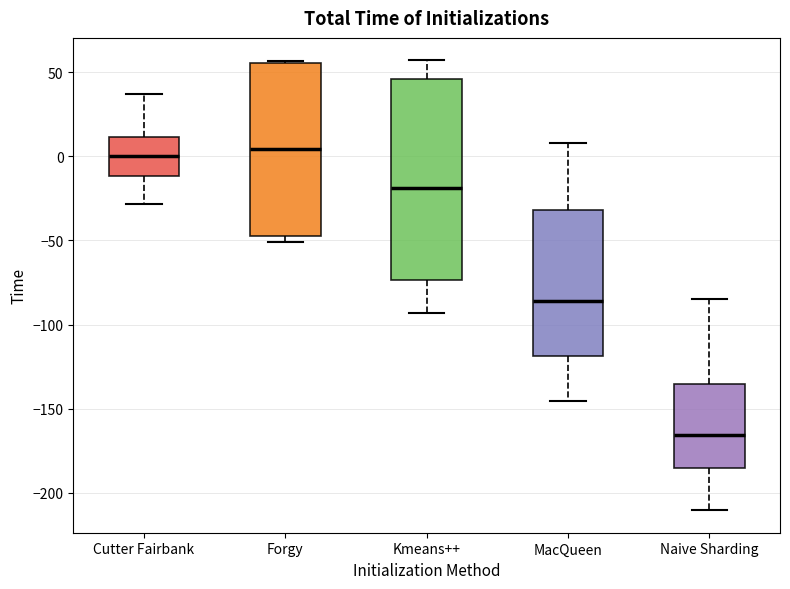

Which box has the lowest median line?

Naive Sharding